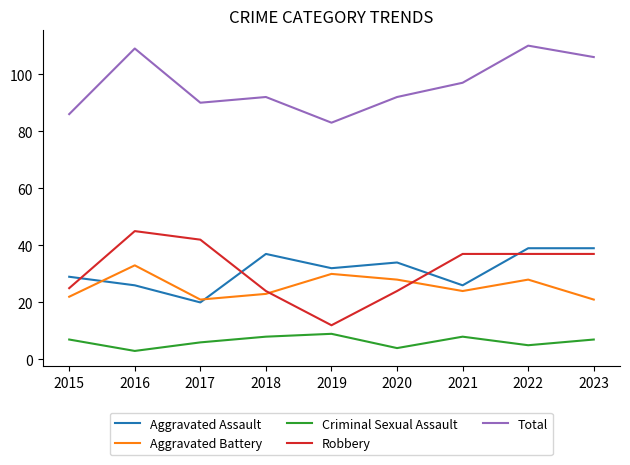

List the series in order of their peak value, highest first.

Total, Robbery, Aggravated Assault, Aggravated Battery, Criminal Sexual Assault